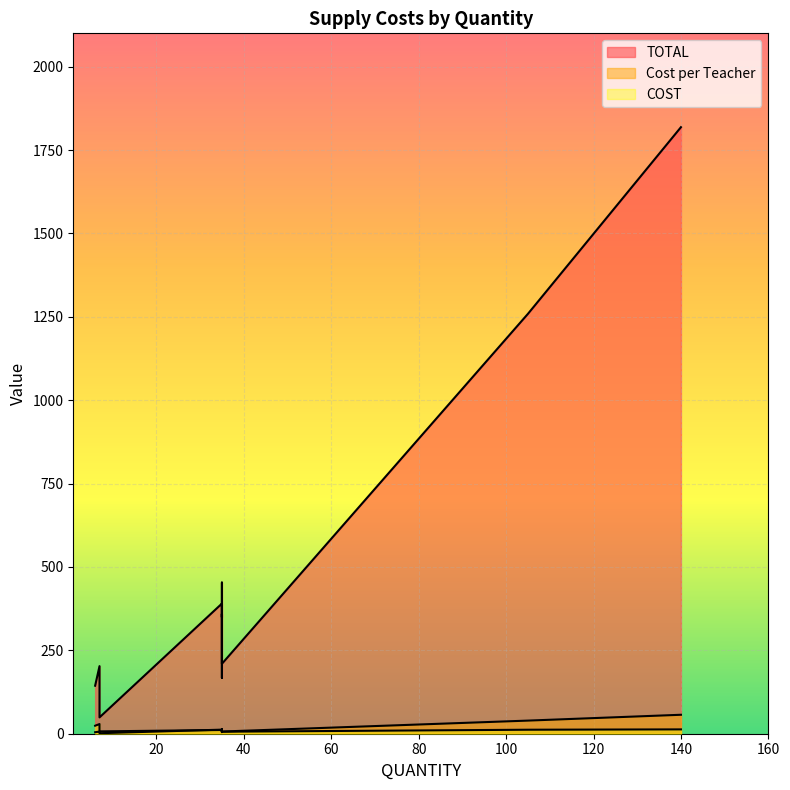

At how many categories does at least one series exceed 648?

2